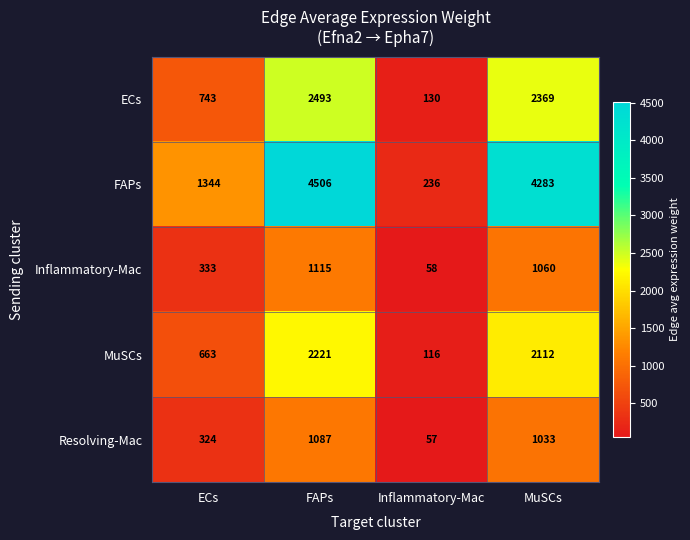

Reading left to right, transcribe all the data shown in this chart.

ECs: 743	2493	130	2369
FAPs: 1344	4506	236	4283
Inflammatory-Mac: 333	1115	58	1060
MuSCs: 663	2221	116	2112
Resolving-Mac: 324	1087	57	1033